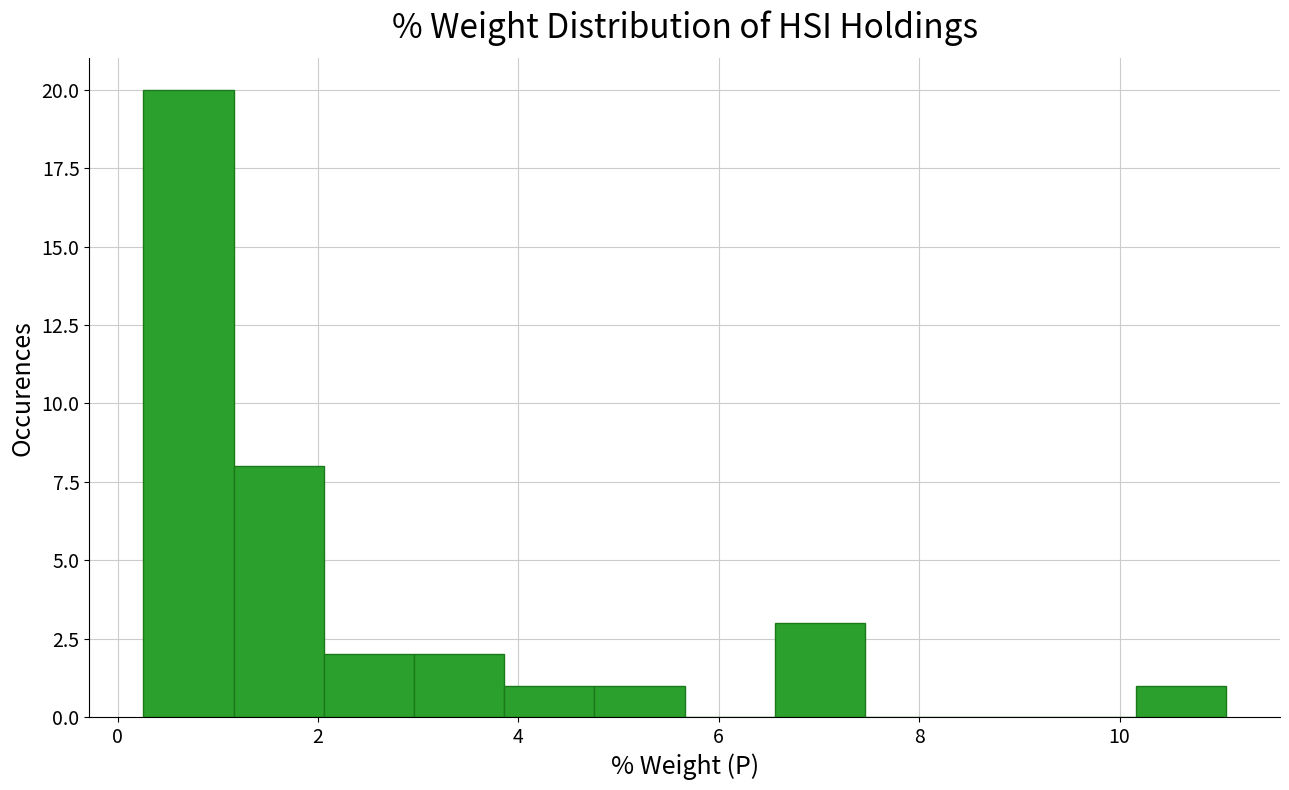

Reading left to right, list every bar in this chart as the range it spans on the x-axis followed by its height. Neither the bar edges nor the heights are printed on the chart, so give them approximately, as read against the axes.

0.2 to 1.2: 20
1.2 to 2.0: 8
2.0 to 3.0: 2
3.0 to 3.8: 2
3.8 to 4.8: 1
4.8 to 5.6: 1
5.6 to 6.6: 0
6.6 to 7.4: 3
7.4 to 8.4: 0
8.4 to 9.2: 0
9.2 to 10.2: 0
10.2 to 11.0: 1